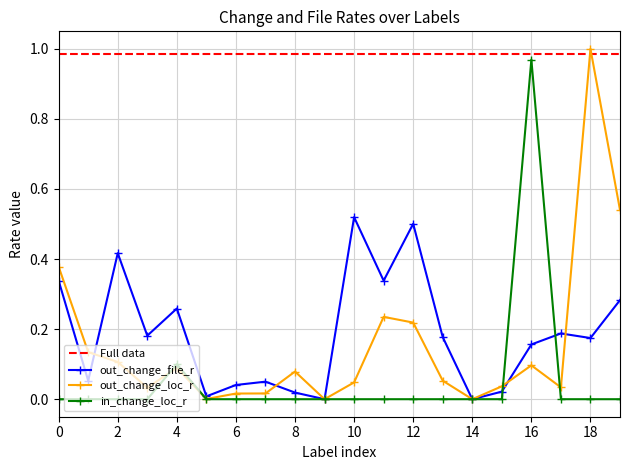

Which series has the largest total across all categories?

Full data